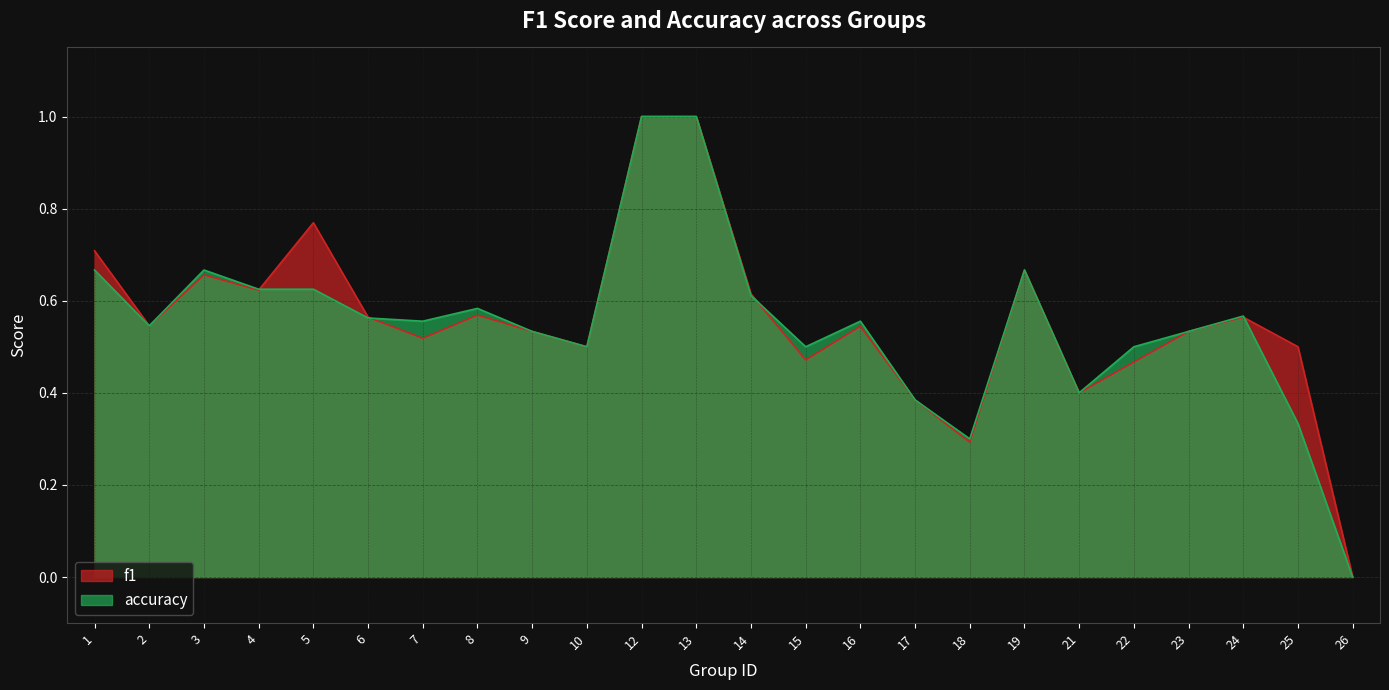

Reading left to right, list all the values displayed in this chart.

f1: 0.7	0.5	0.7	0.6	0.8	0.6	0.5	0.6	0.5	0.5	1.0	1.0	0.6	0.5	0.5	0.4	0.3	0.7	0.4	0.5	0.5	0.6	0.5	0.0
accuracy: 0.7	0.5	0.7	0.6	0.6	0.6	0.6	0.6	0.5	0.5	1.0	1.0	0.6	0.5	0.6	0.4	0.3	0.7	0.4	0.5	0.5	0.6	0.3	0.0